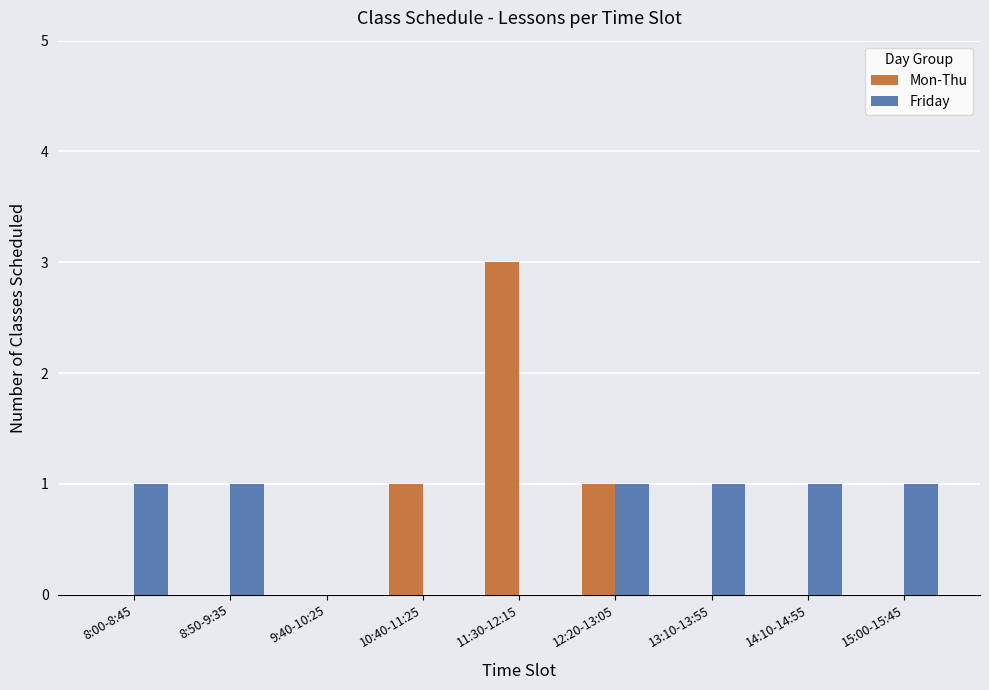

Between 11:30-12:15 and 12:20-13:05, which series saw the biggest shift?

Mon-Thu